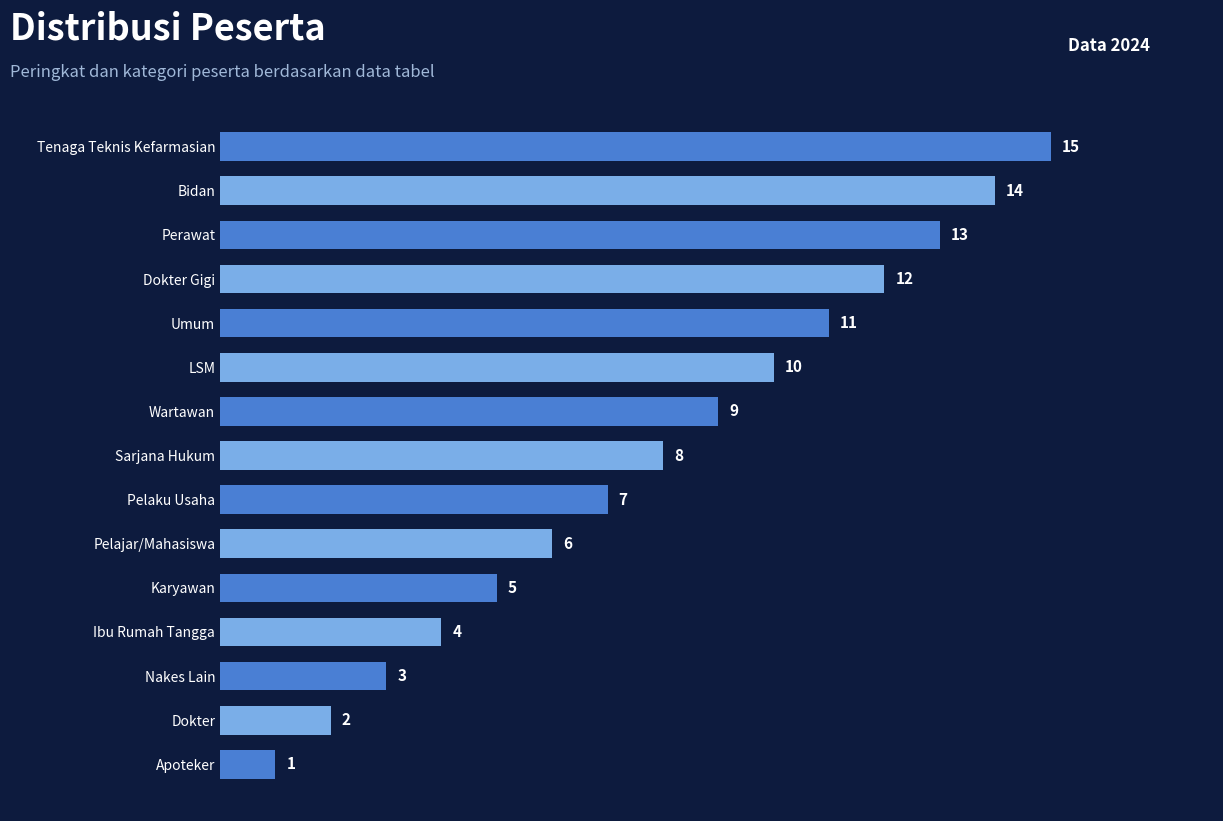

What is the value of the 7th bar from the top?

9